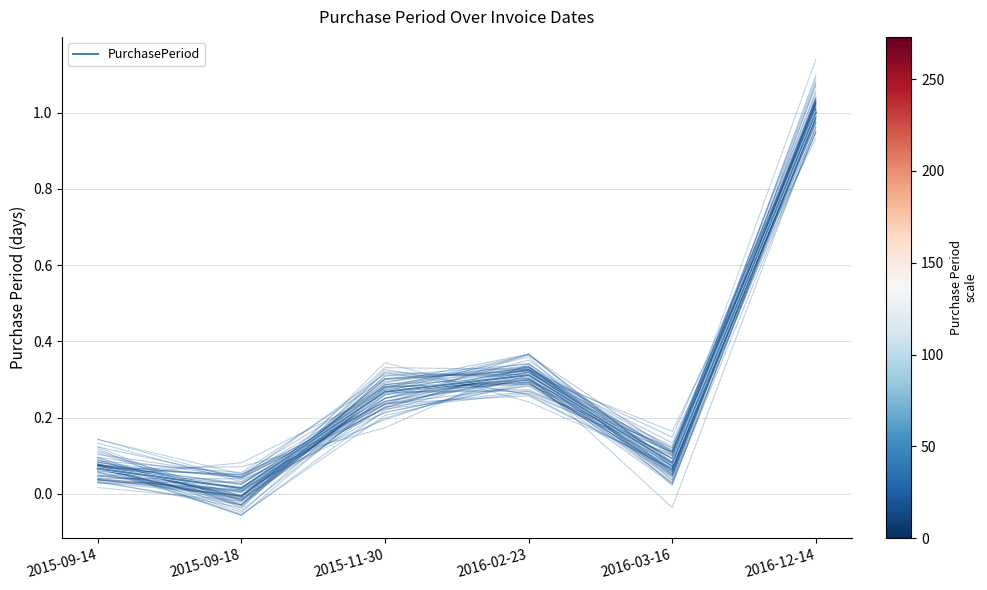

List the labels in order of value, largest first.

2016-12-14, 2016-02-23, 2015-11-30, 2016-03-16, 2015-09-14, 2015-09-18